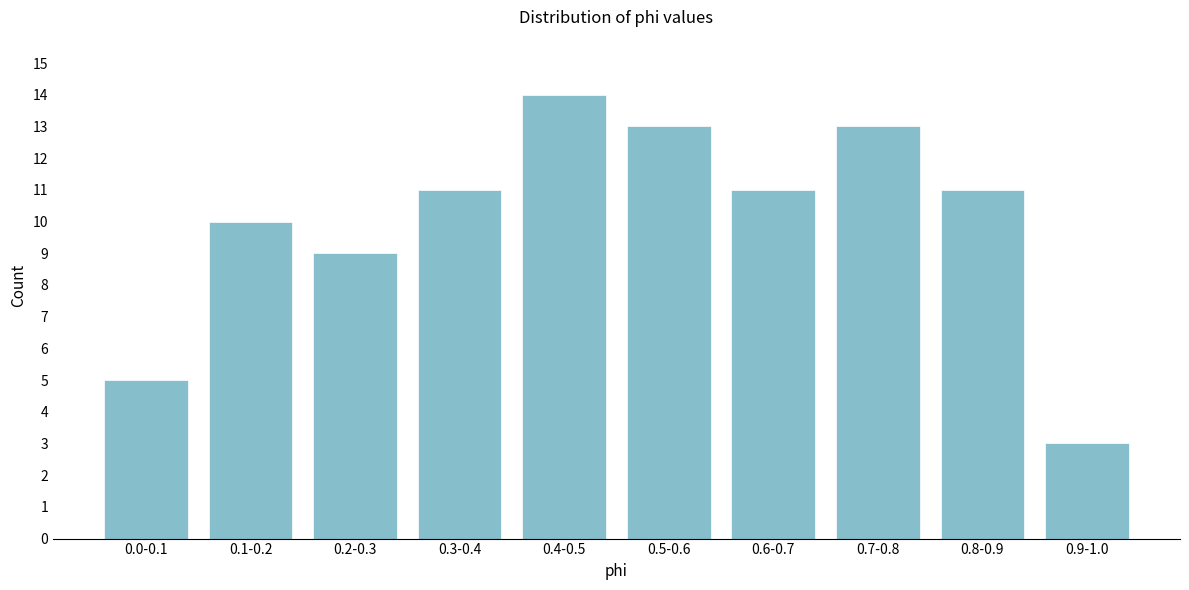

Reading left to right, what are all the values shown in this chart?

5	10	9	11	14	13	11	13	11	3